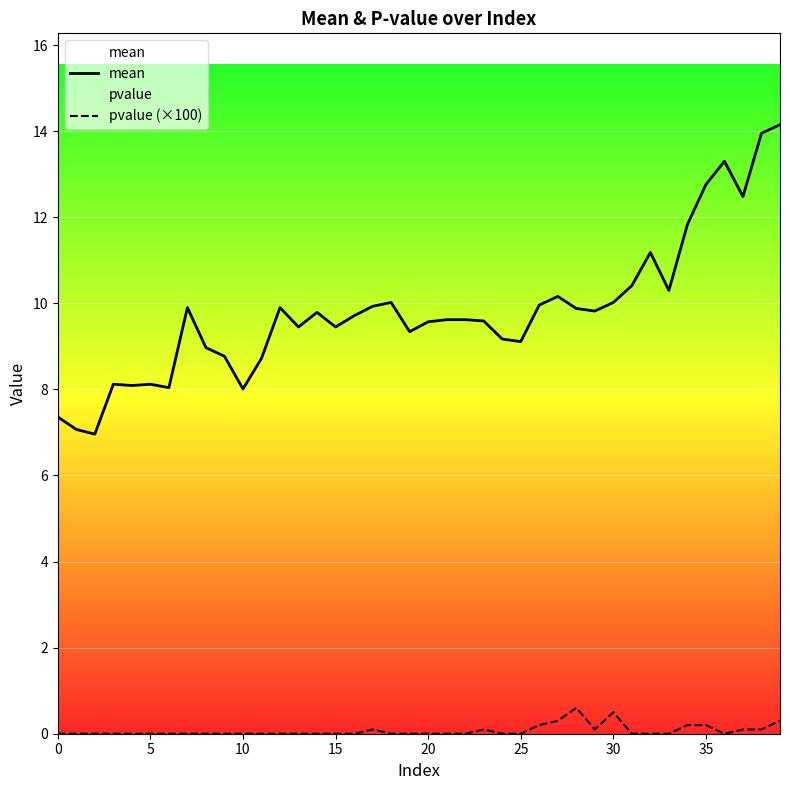

At how many categories does at least one series exceed 6?

40